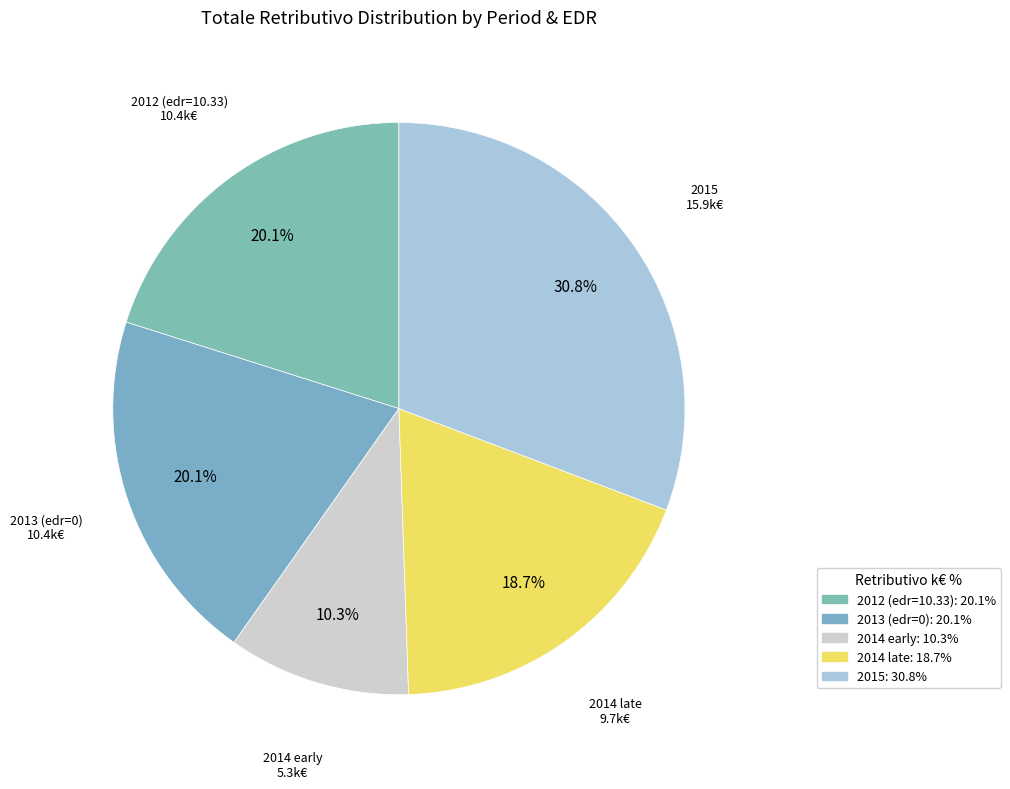

How many segments does this pie chart have?

5